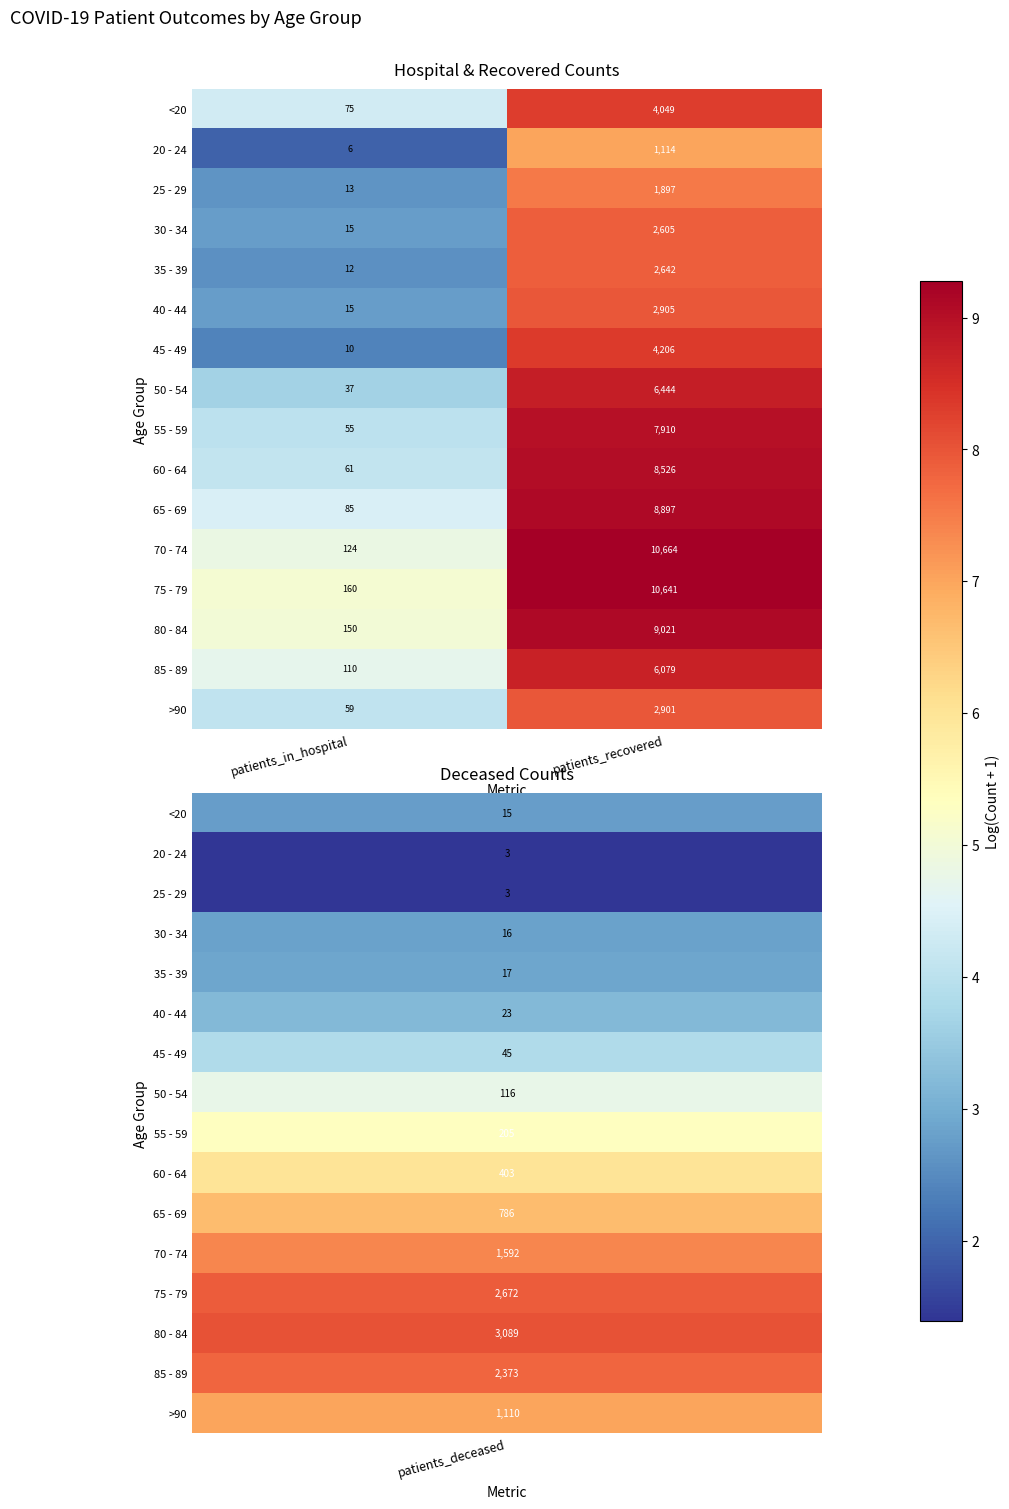

What is the difference between the 45 - 49 values at patients_recovered and patients_in_hospital?

4196